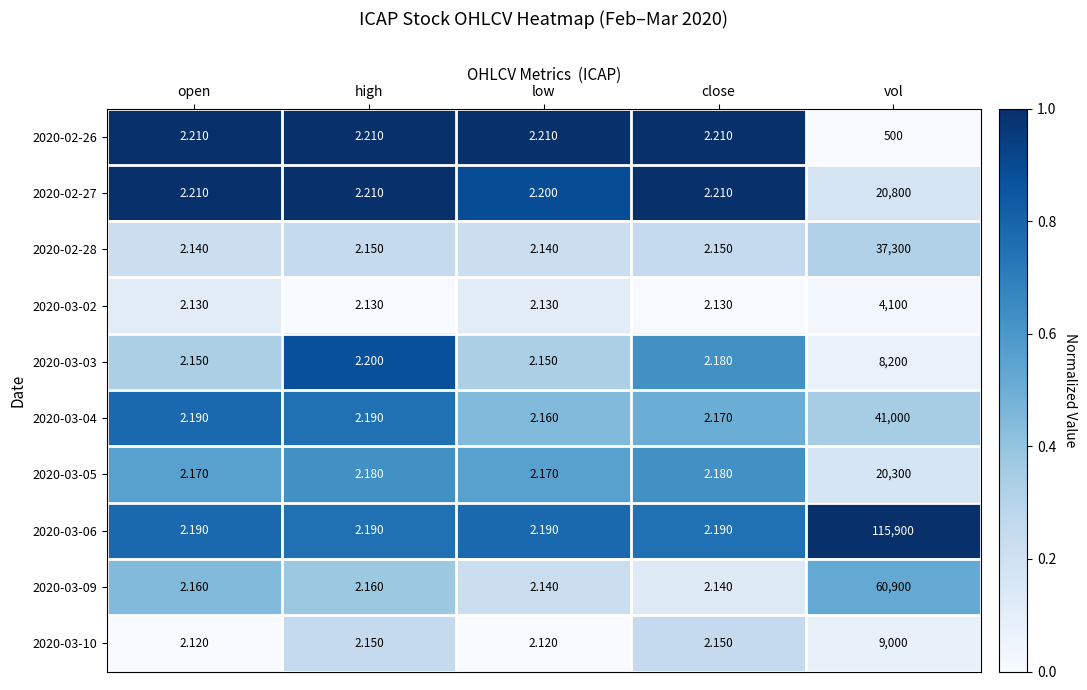

Is the value of 2020-02-28 at high greater than the value of 2020-03-02 at low?

Yes